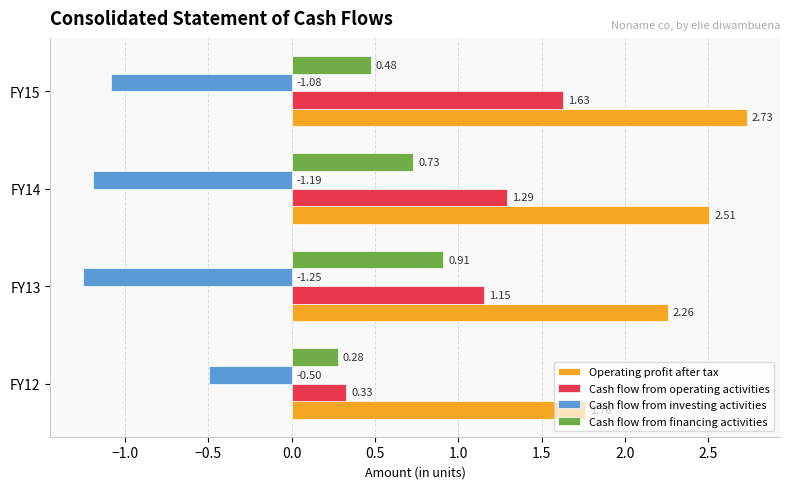

What is the difference between the Cash flow from financing activities values at FY13 and FY12?

0.6